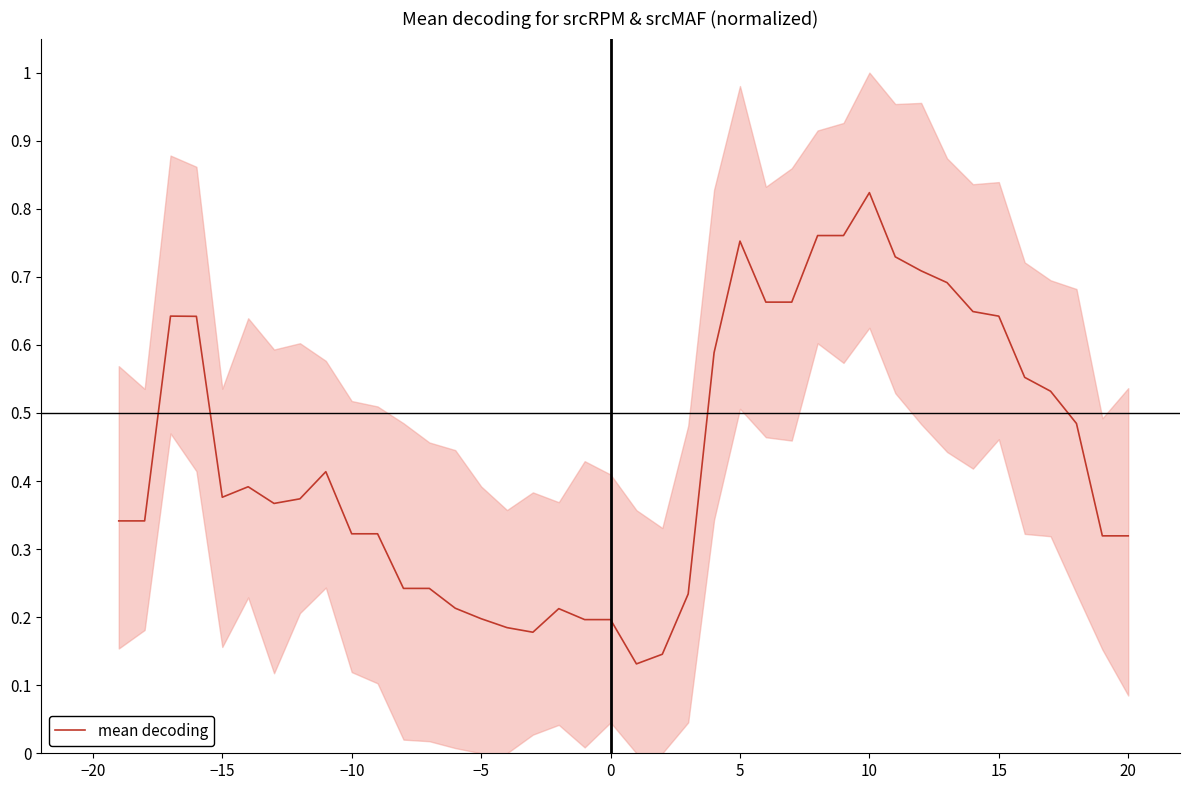

The value of mean decoding at −5 is 0.2. True or false?

True